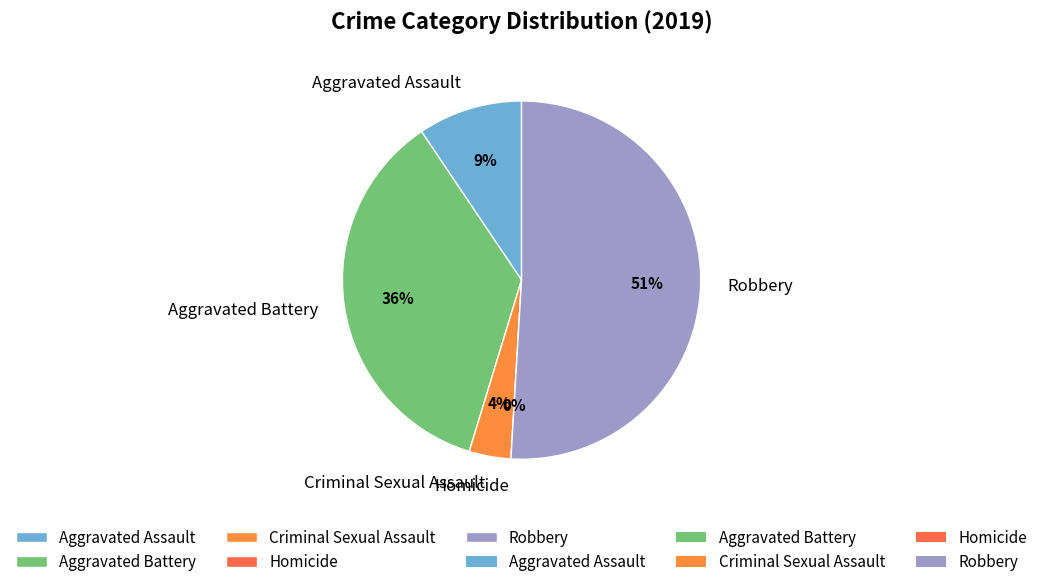

How many segments does this pie chart have?

5